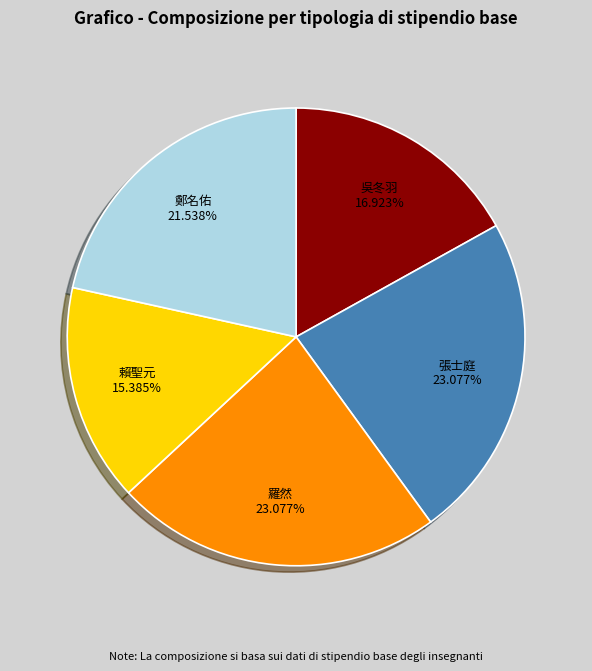

Count the number of slices in the pie.

5